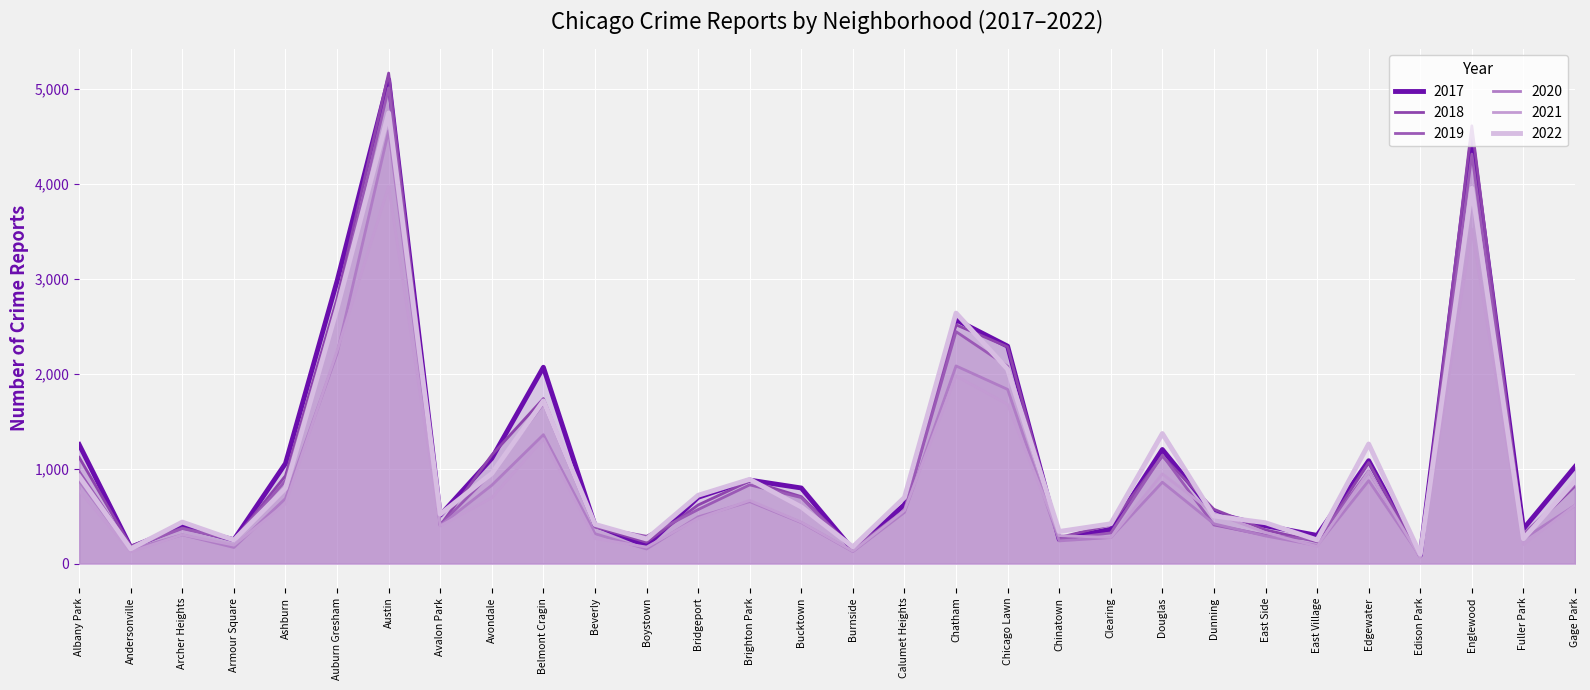

In 2018, how many points are higher than both neighbors (excluding endpoints)?

8